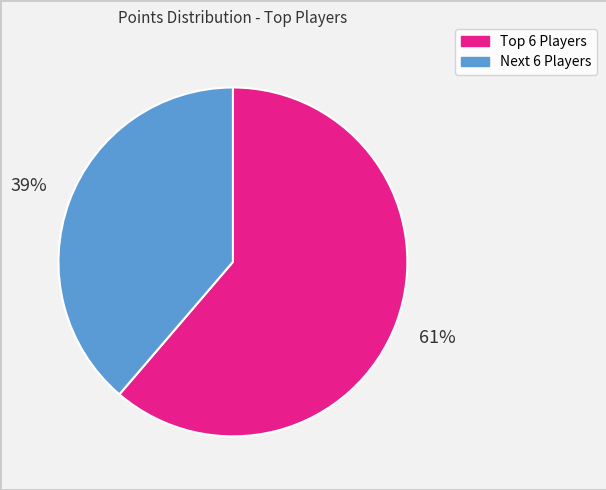

Which slice is the smallest?

Next 6 Players